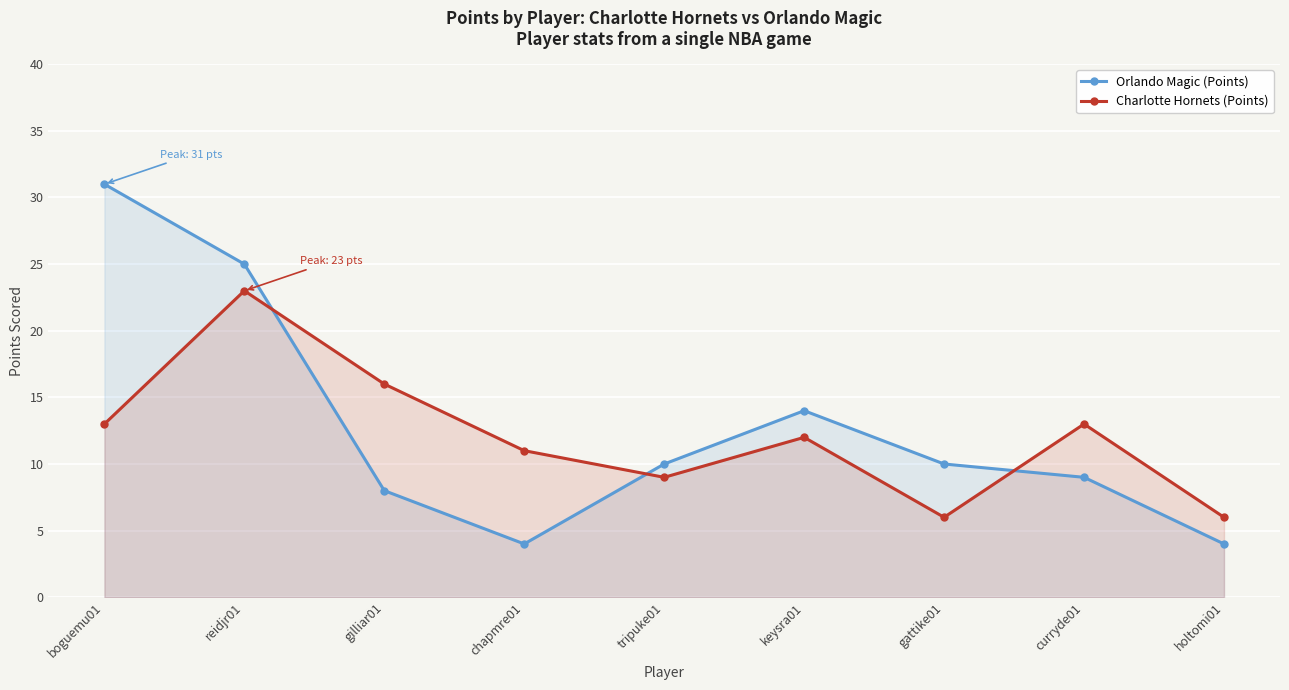

True or false: Charlotte Hornets (Points) has a value of 23 at reidjr01.

True